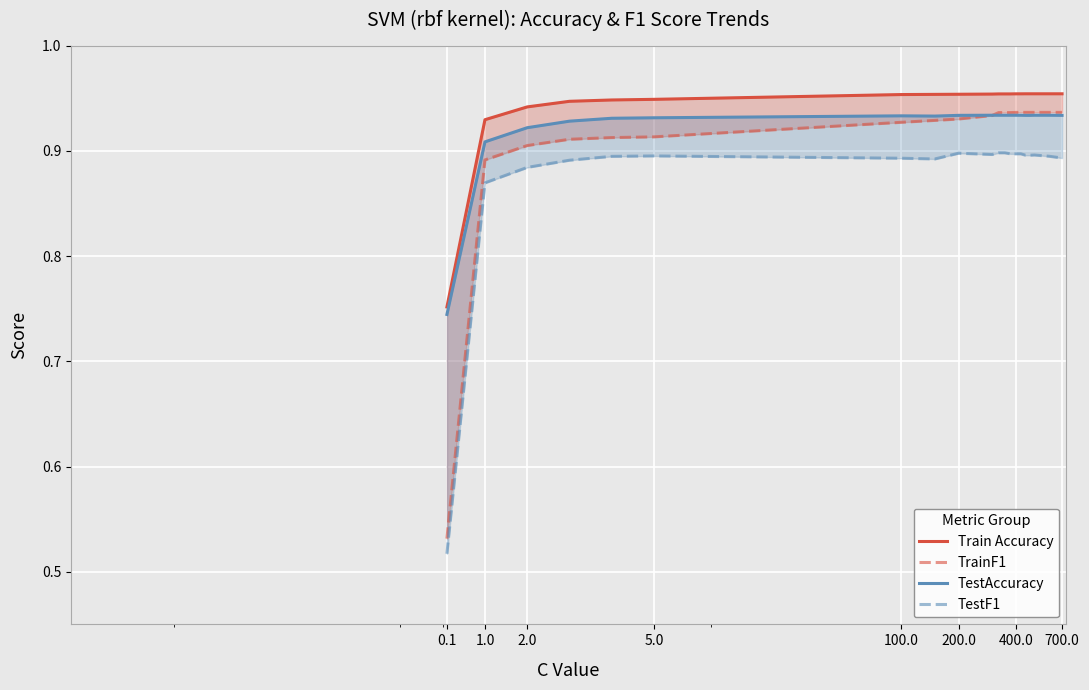

What value does the TrainF1 series have at 100.0?

0.9